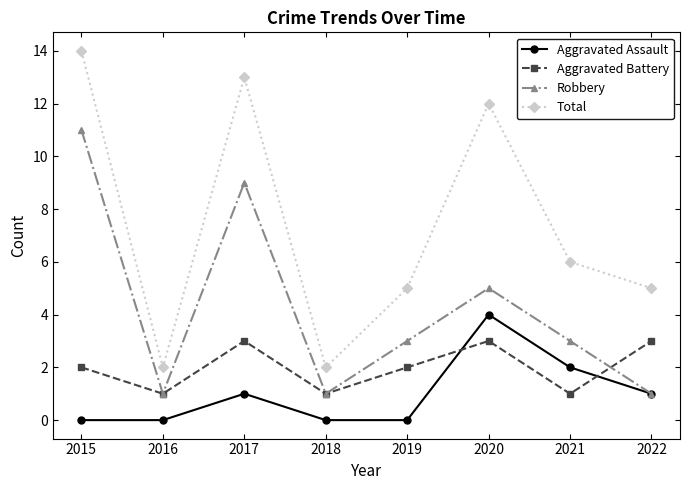

The value of Aggravated Assault at 2015 is -2. True or false?

False